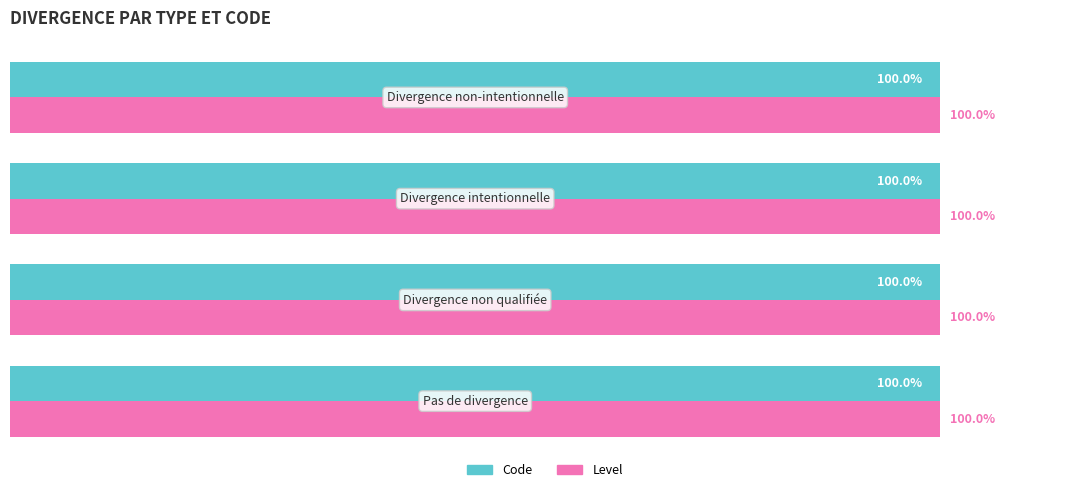

At how many categories does at least one series exceed 18?

4